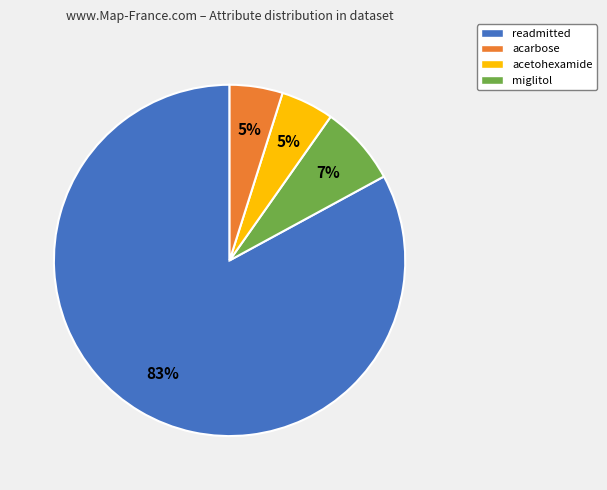

How many segments does this pie chart have?

4